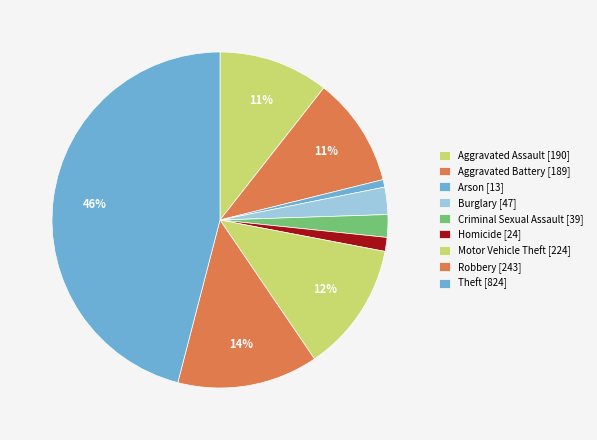

Which slice is the largest?

Theft